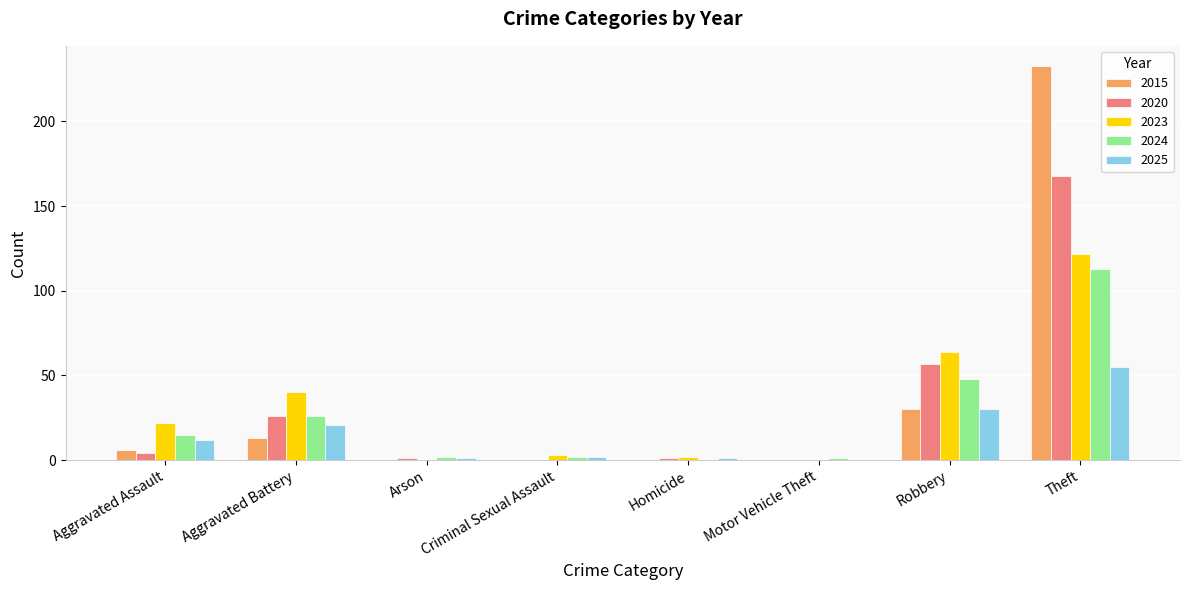

What is the average value of the 2023 series?

32